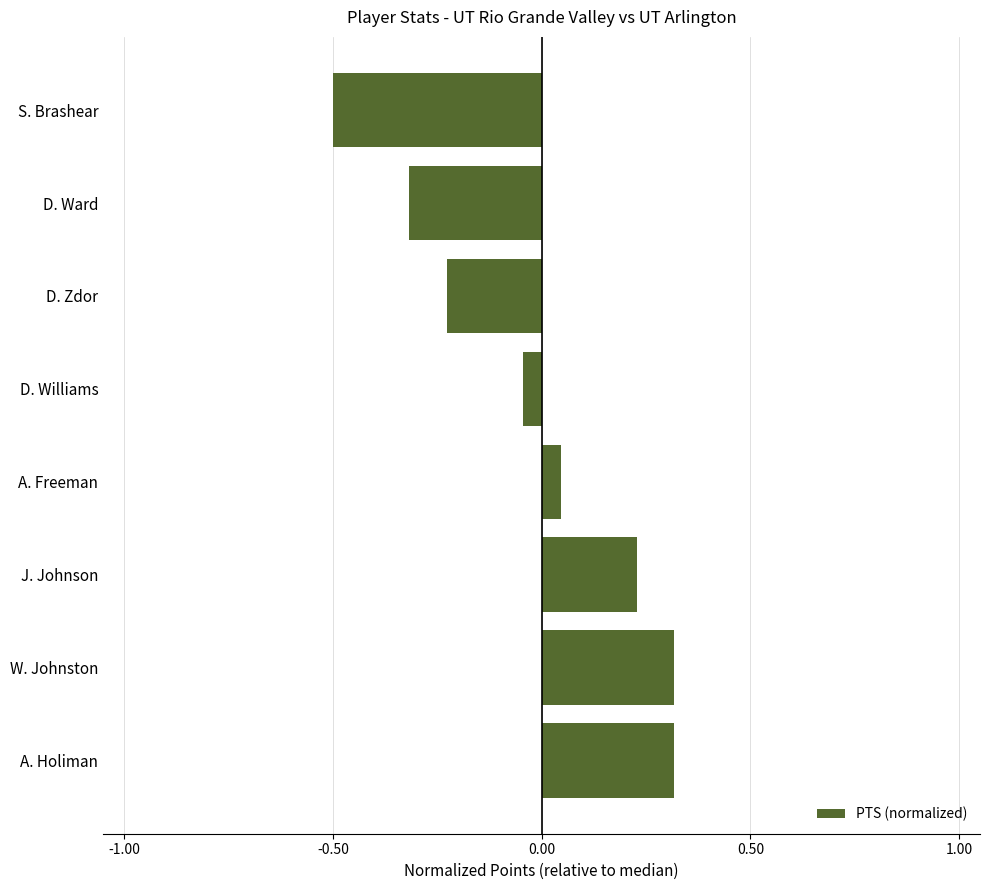

Is it true that the value at J. Johnson is 0.1?

False